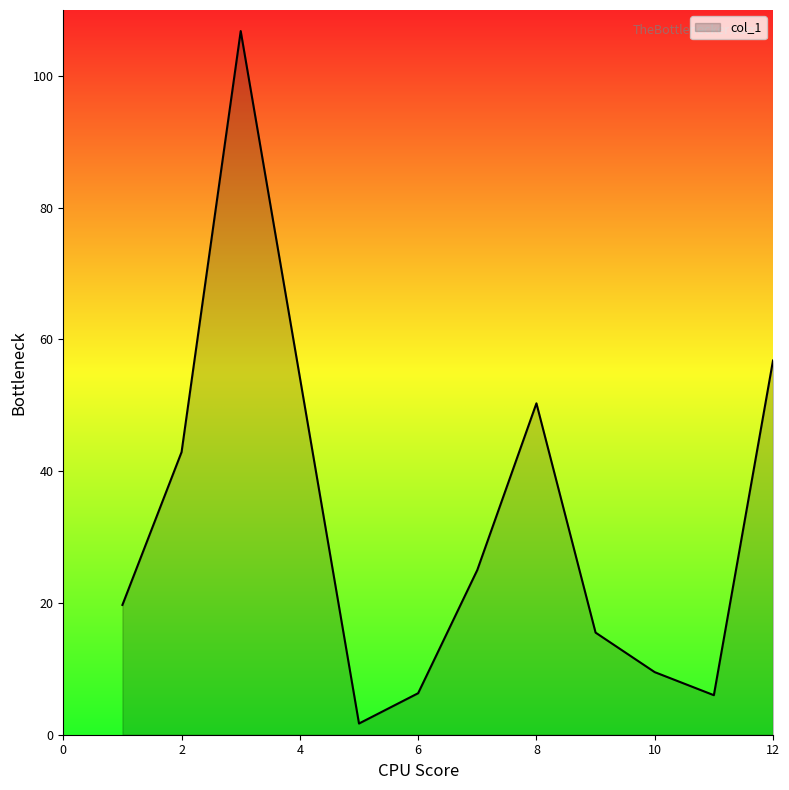

How many lines are shown in the chart?

1